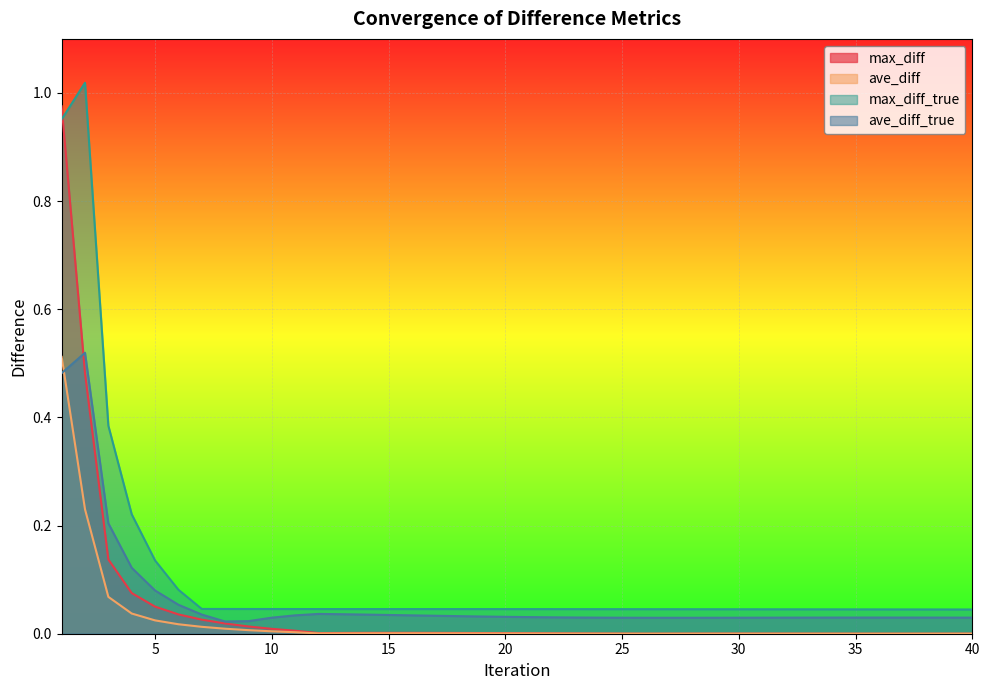

How many series are shown in this chart?

4